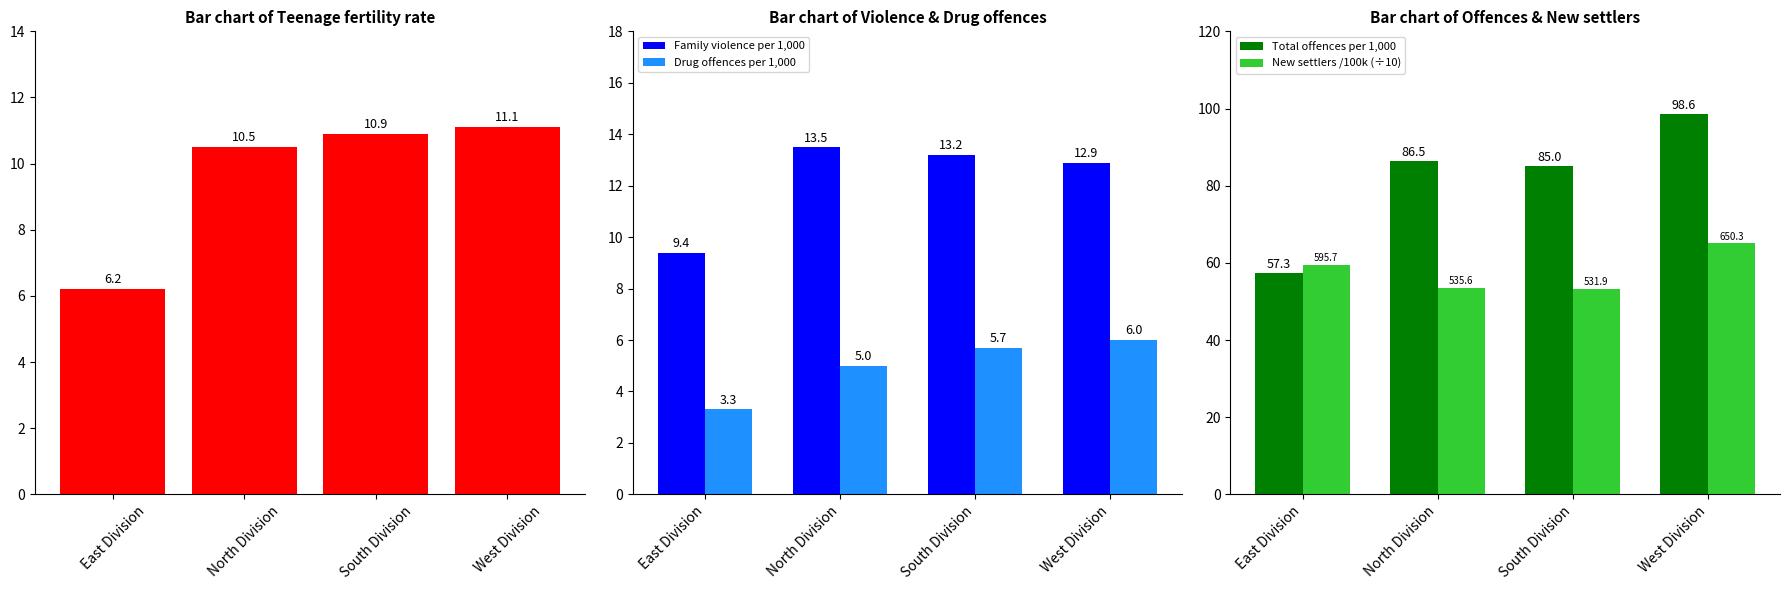

What is the average value of the Family violence per 1,000 series?

12.2